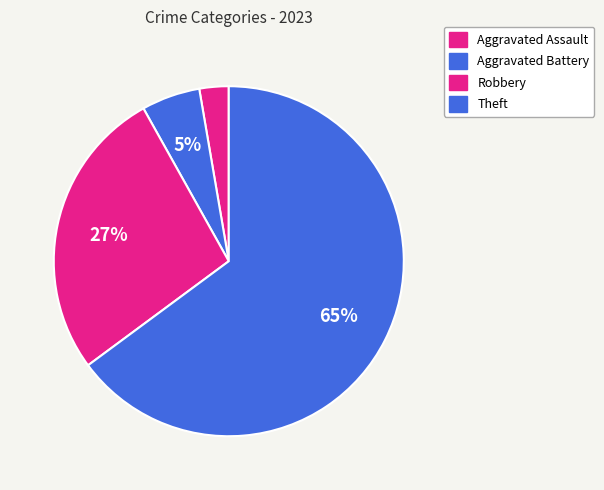

How many slices are in this pie chart?

4